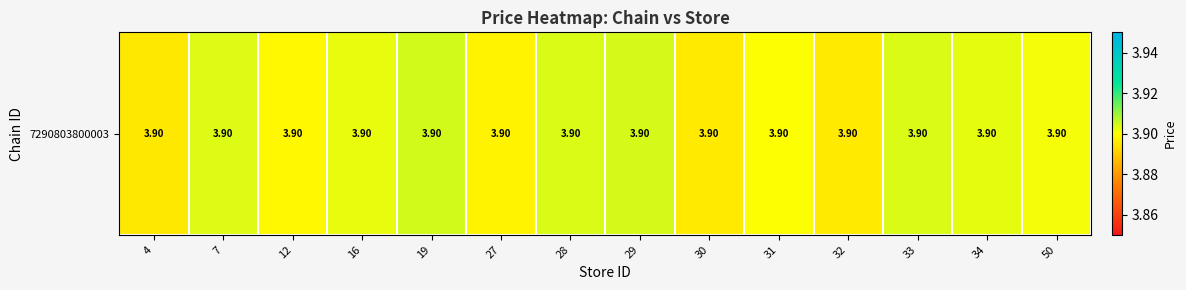

What is the greatest value displayed?

3.9